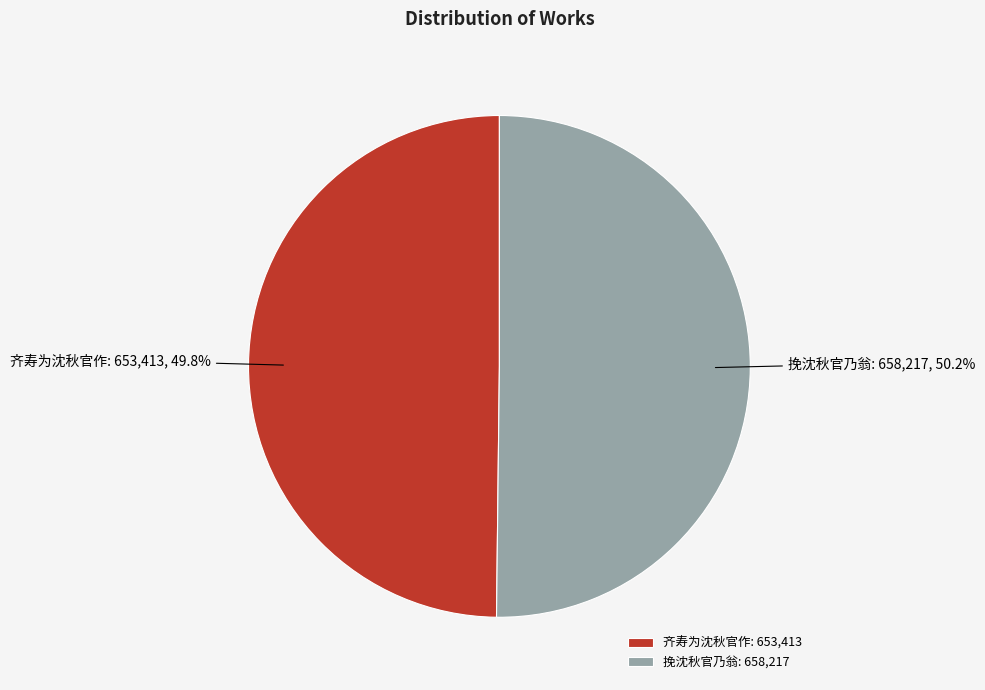

Is it true that 齐寿为沈秋官作 is 57% of the pie?

False